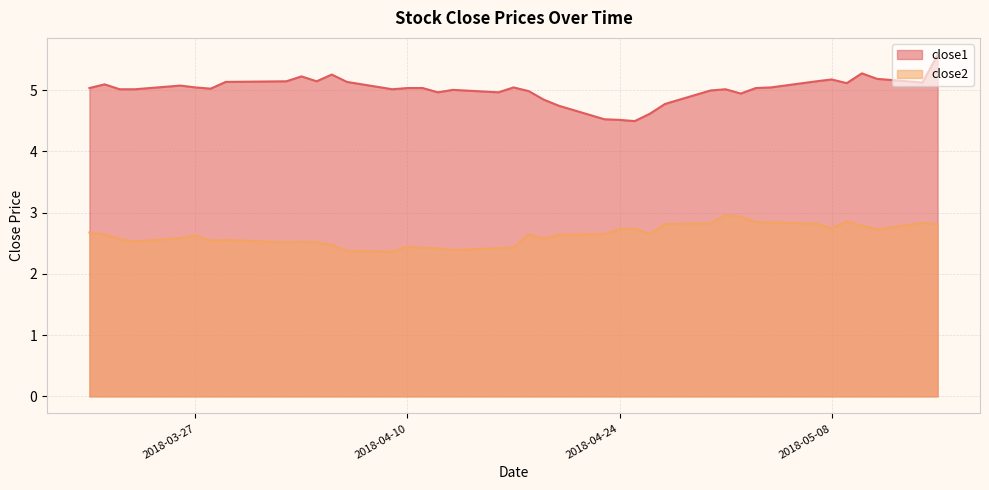

How many values in the close1 series are below 5?

12